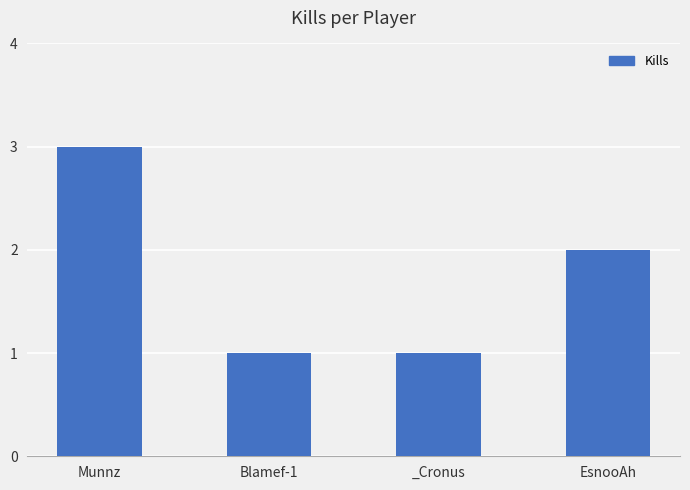

What is the difference between the values at _Cronus and Munnz?

2